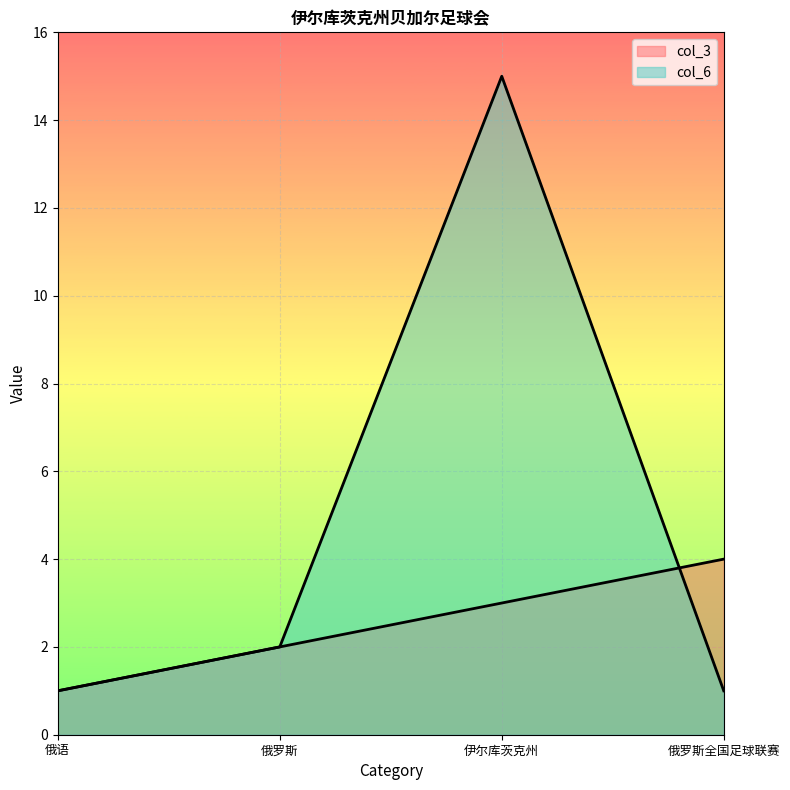

Reading left to right, transcribe all the data shown in this chart.

col_3: 1	2	3	4
col_6: 1	2	15	1